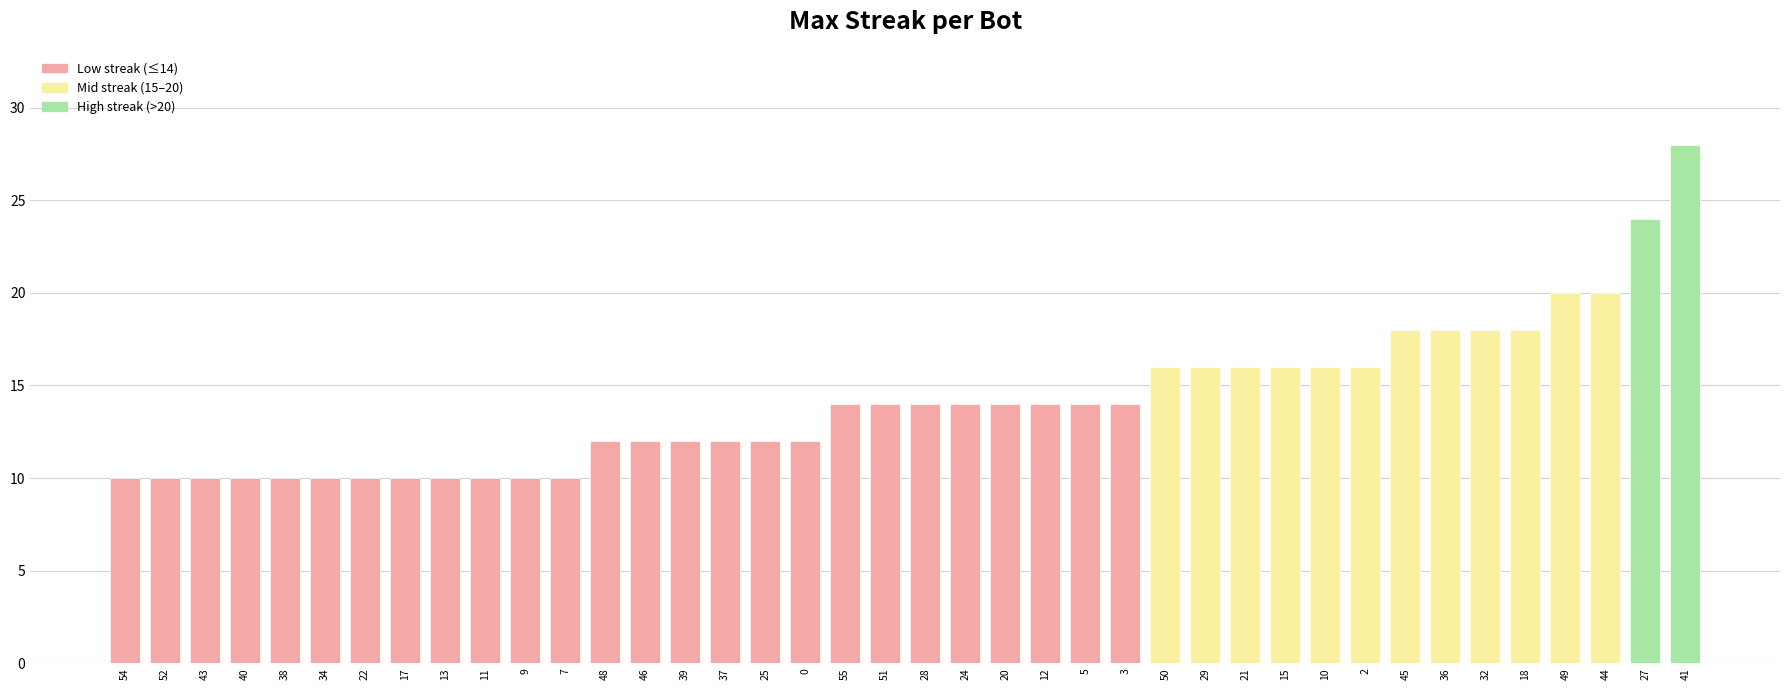

What position from the right is 41?

1